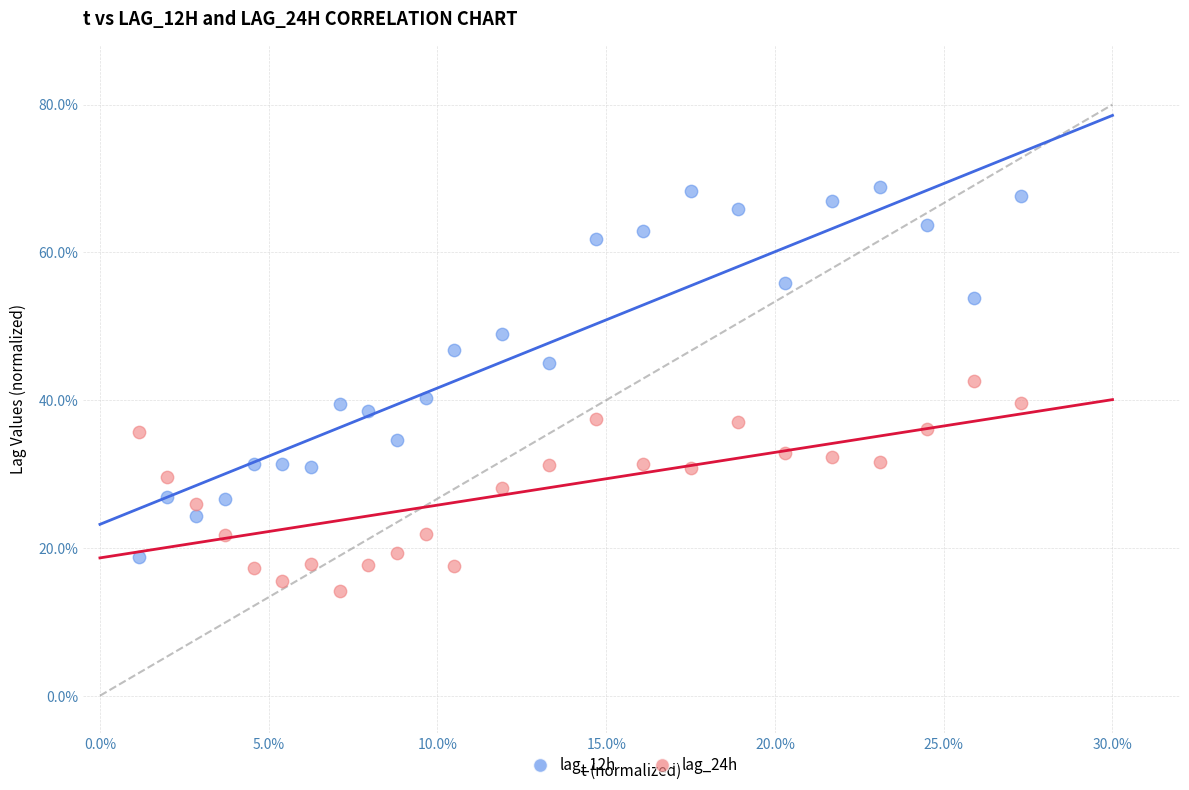

What are all the series names shown in the legend?

lag_12h, lag_24h